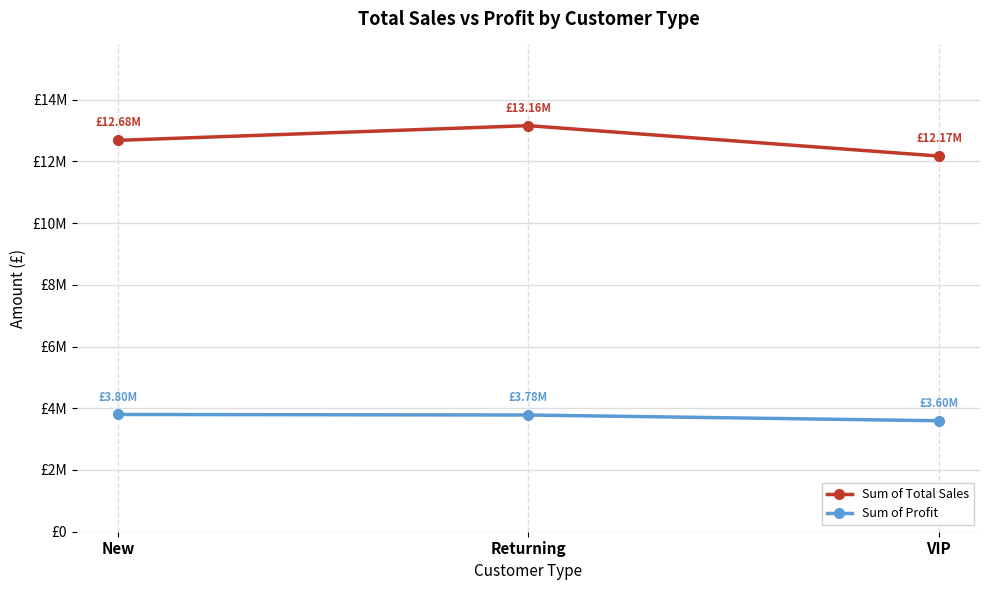

What is the average value of the Sum of Profit series?

3725350